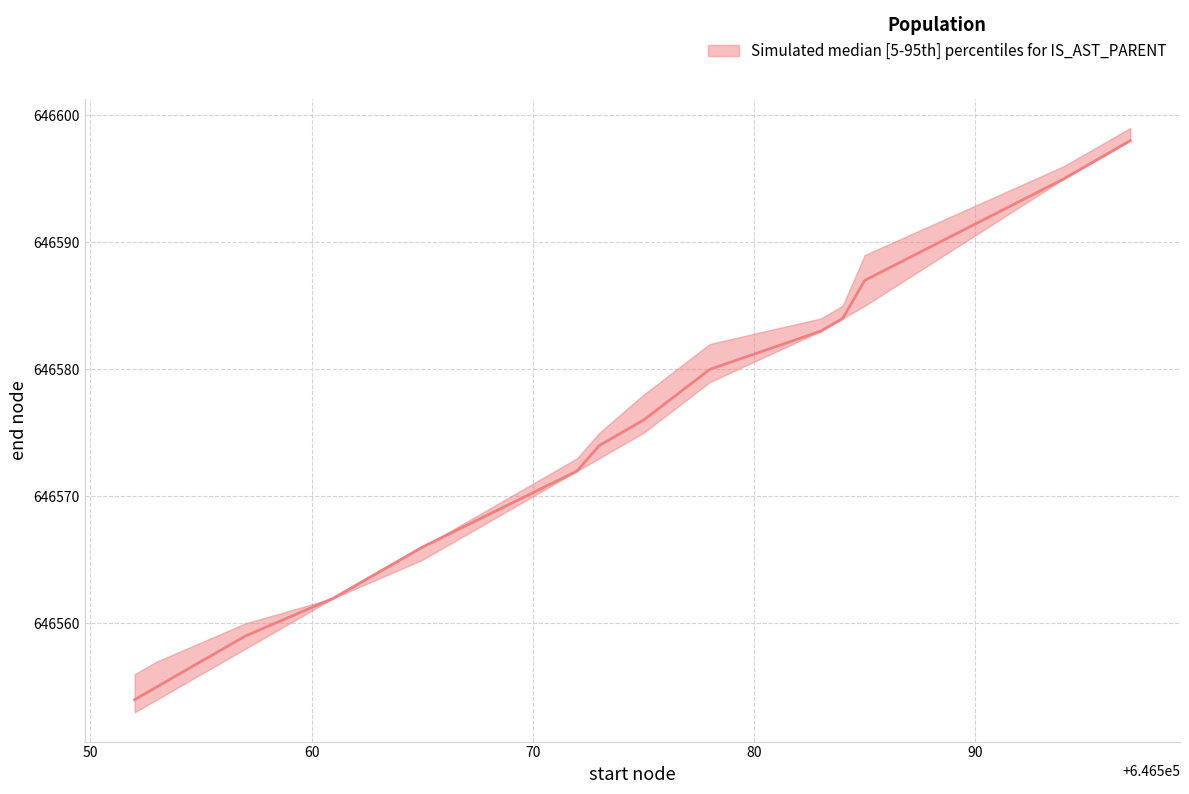

What is the approximate value of end_lower at 646585, to the nearest 10?

646580